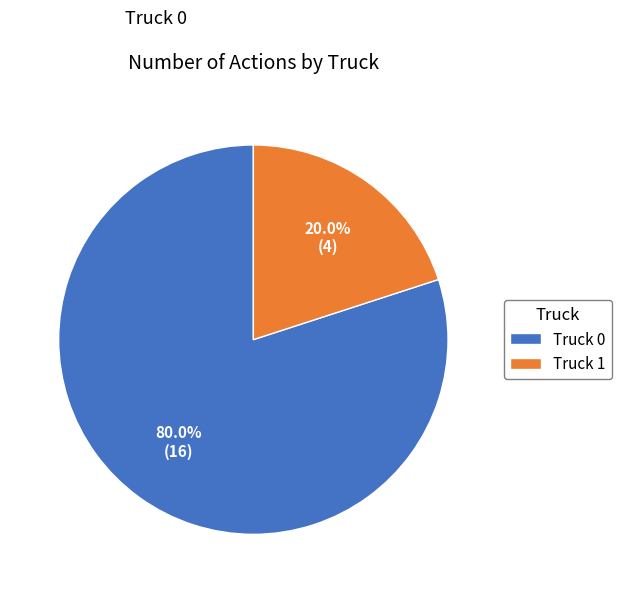

Does Truck 1 account for over 50% of the chart?

No